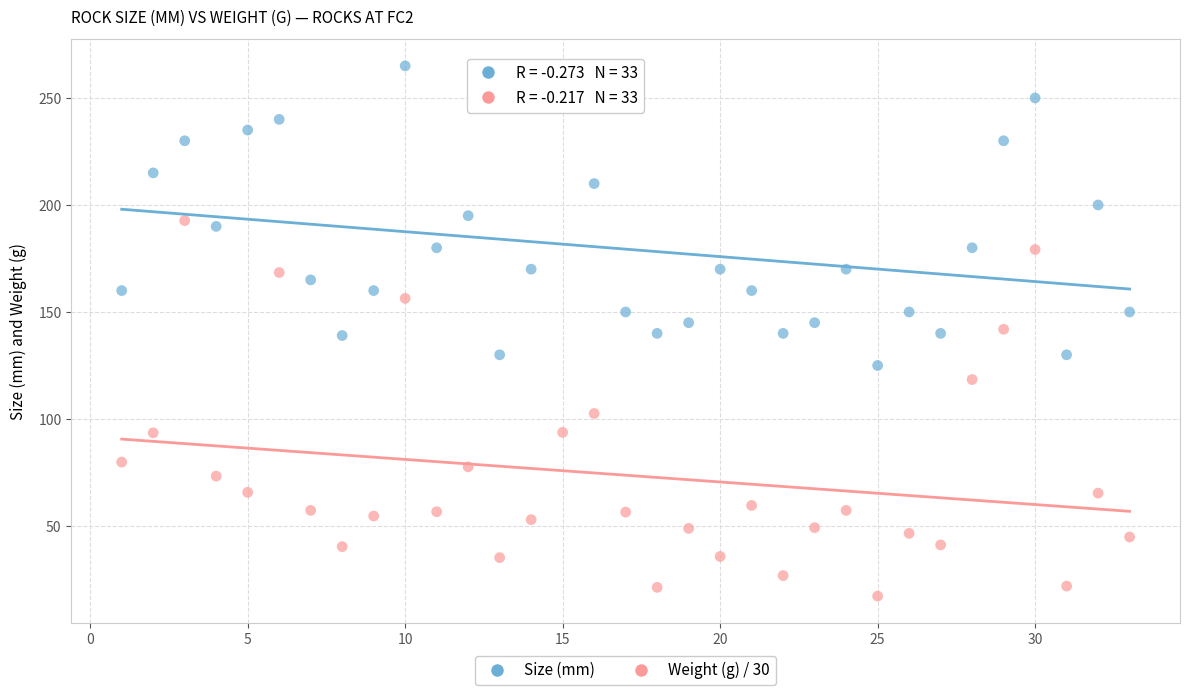

Across all data points, what is the range of X values (max minus min)?

32.0